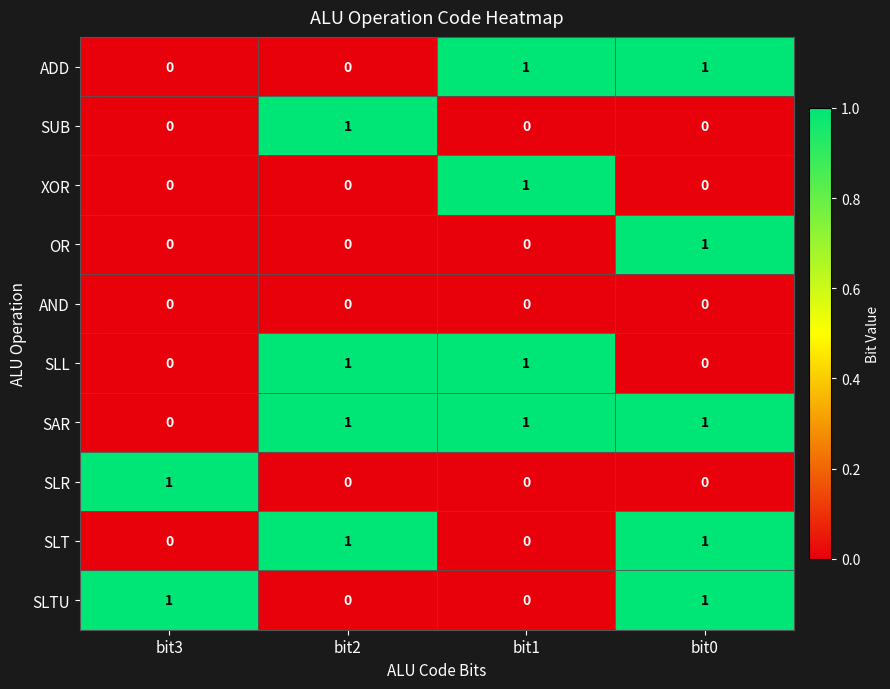

At how many categories does at least one series exceed 0?

4